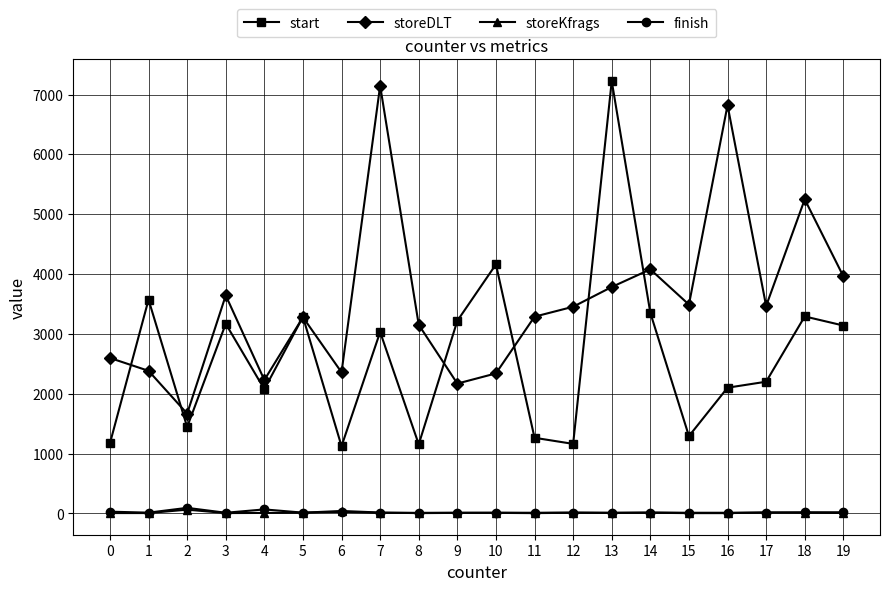

The value of start at 0 is 1890. True or false?

False